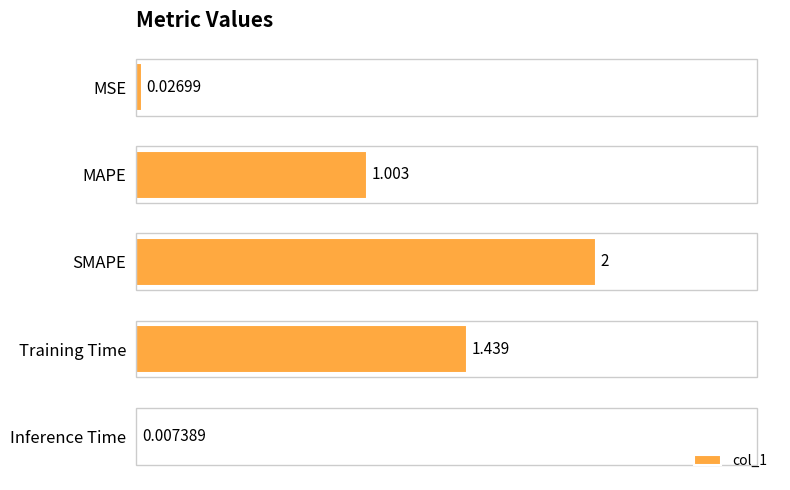

At which label is the value closest to 1?

MAPE